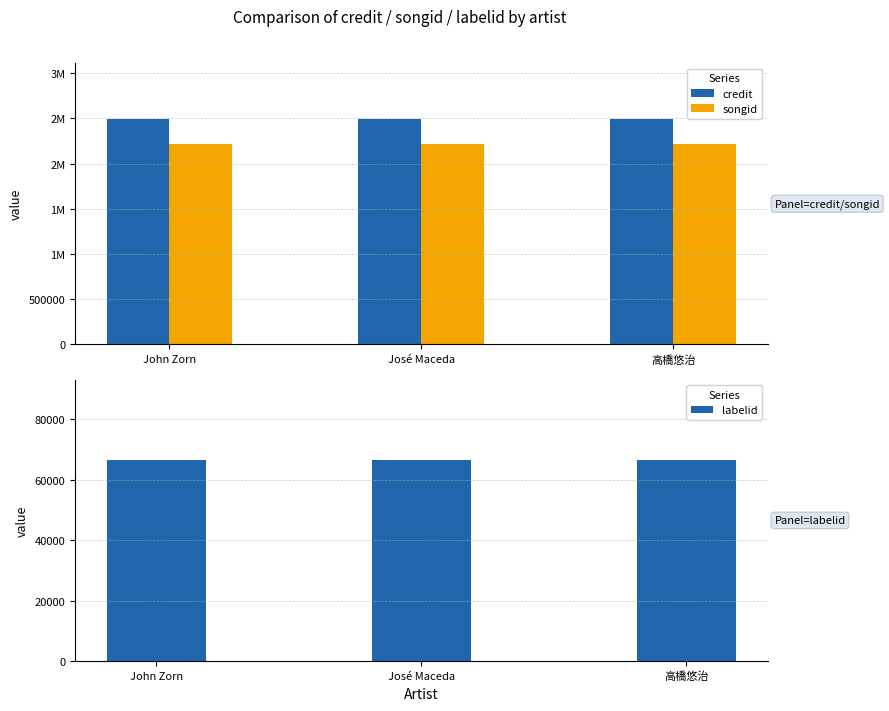

Rank the series by their maximum value, from lowest to highest.

labelid, songid, credit